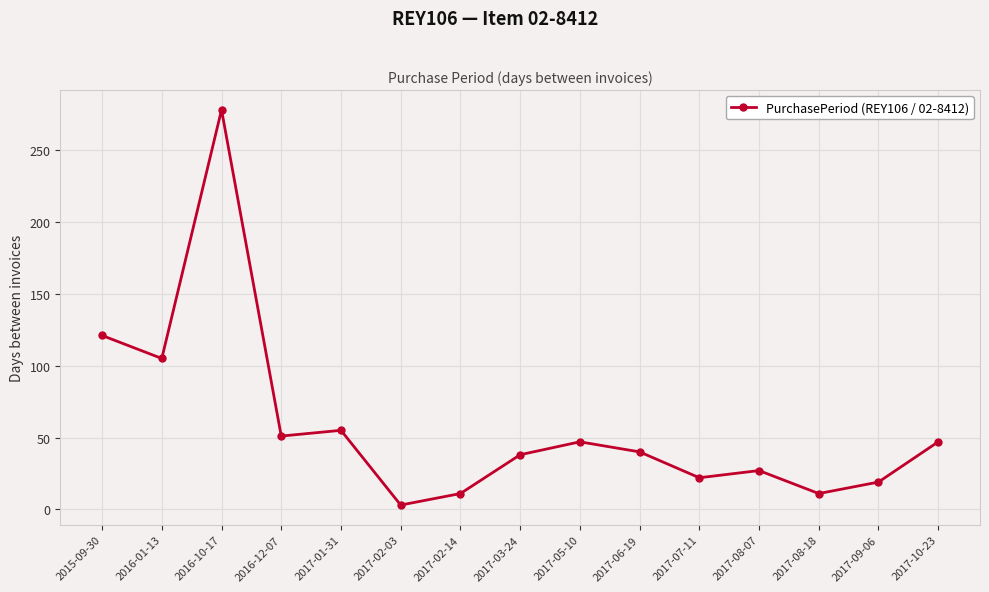

What position from the left is 2017-05-10?

9